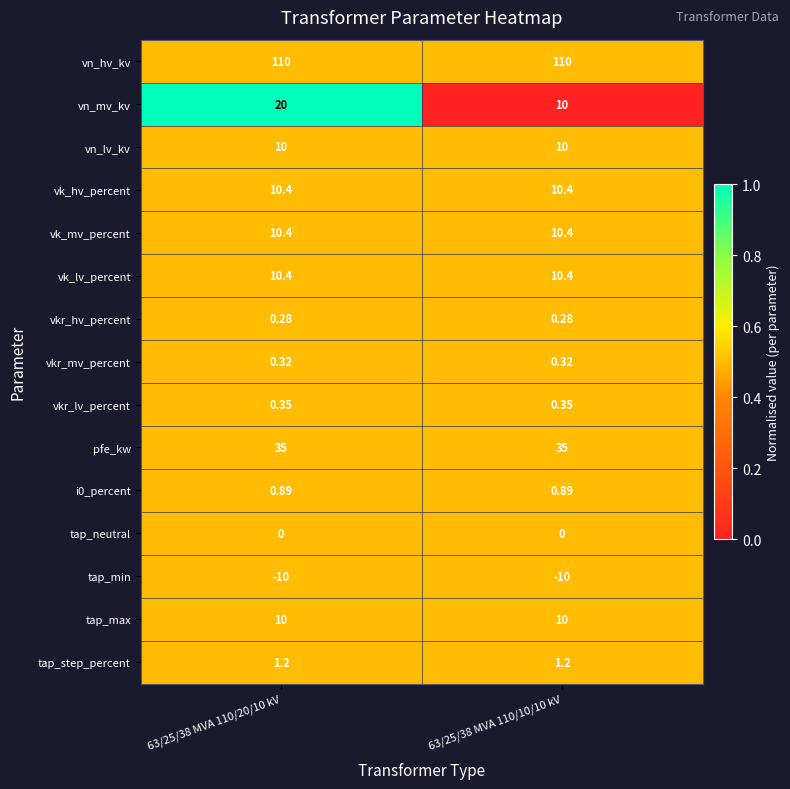

Which series has the largest range (max minus min)?

vn_mv_kv